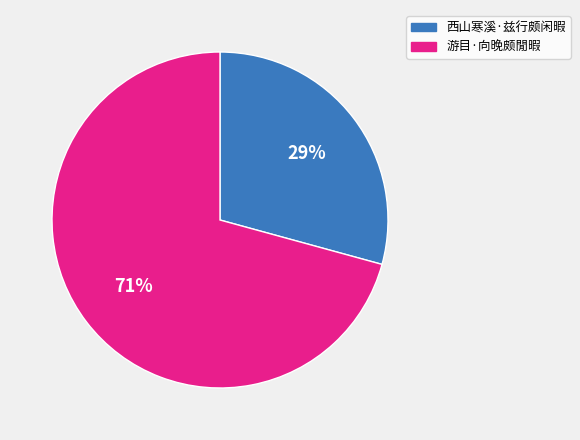

Which slice is the largest?

游目·向晚颇閒暇